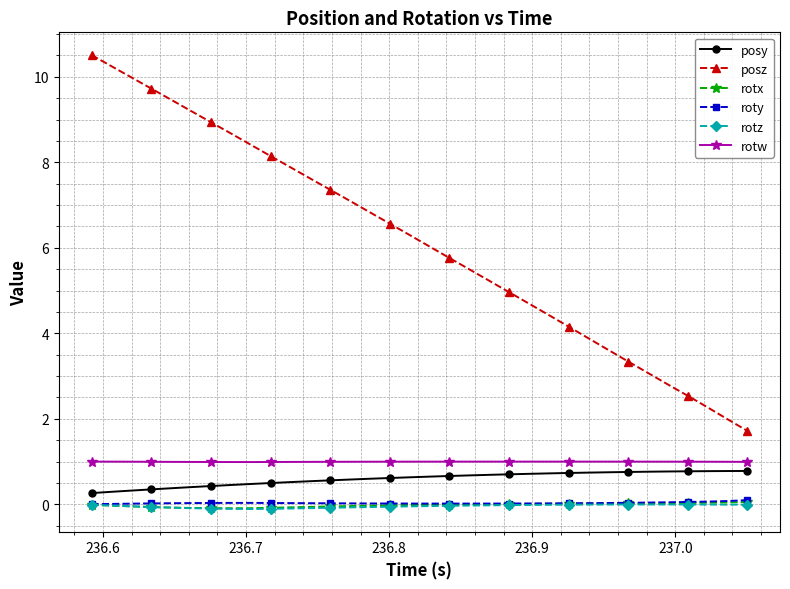

True or false: rotw and rotz intersect in this chart.

False